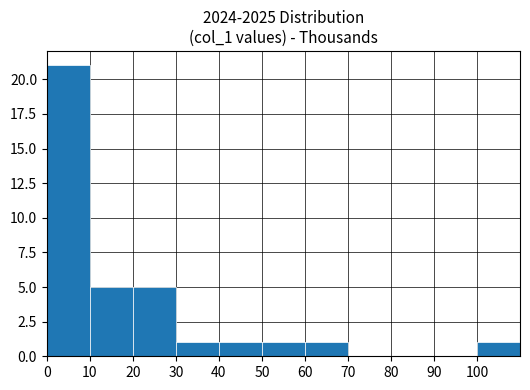

Reading left to right, transcribe this chart: for each bar, give the range it covers on the x-axis and its height. The values are not printed on the chart, so give them approximately, as read against the axis.

0 to 10: 21
10 to 20: 5
20 to 30: 5
30 to 40: 1
40 to 50: 1
50 to 60: 1
60 to 70: 1
70 to 80: 0
80 to 90: 0
90 to 100: 0
100 to 110: 1